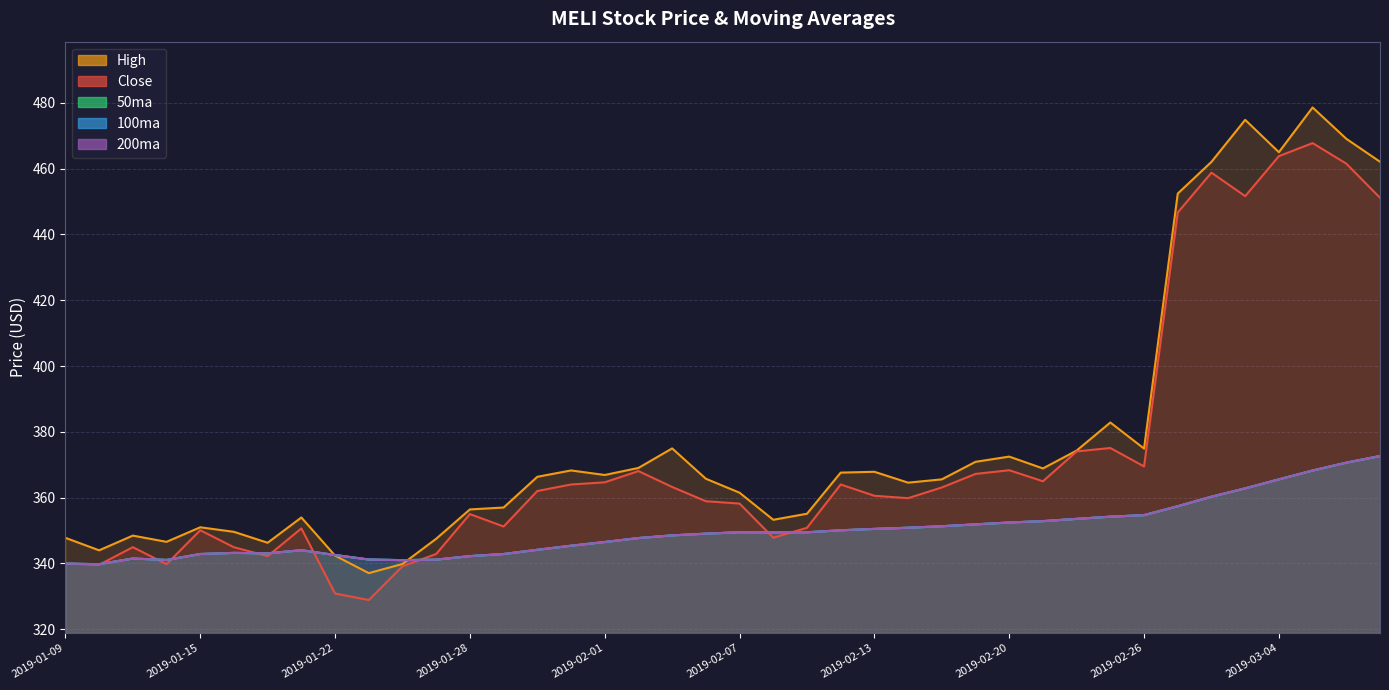

What is the total value across all series at 2019-03-07?

2031.2